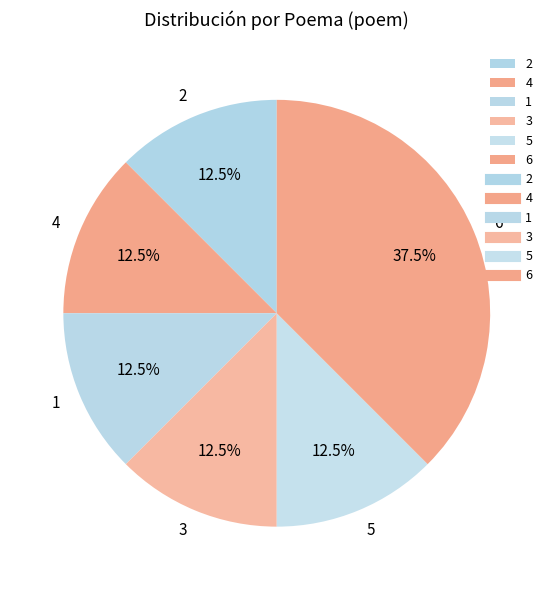

What percentage do 2 and 6 together represent?

50.0%